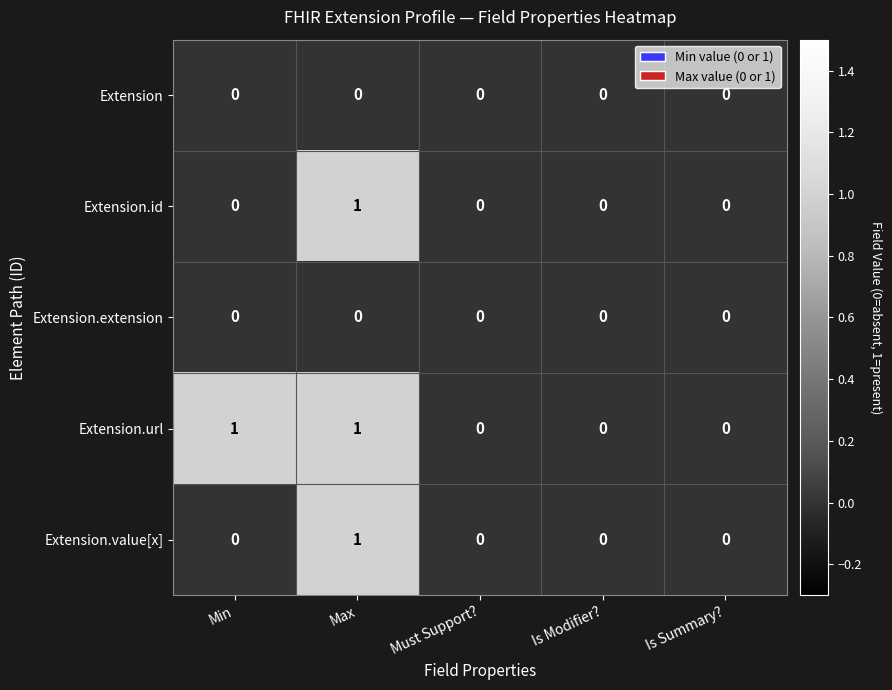

At which category is the sum across all series the highest?

Max